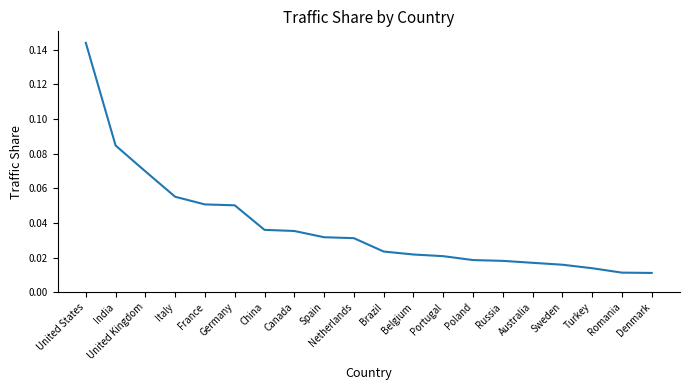

Which has a higher value, India or France?

India